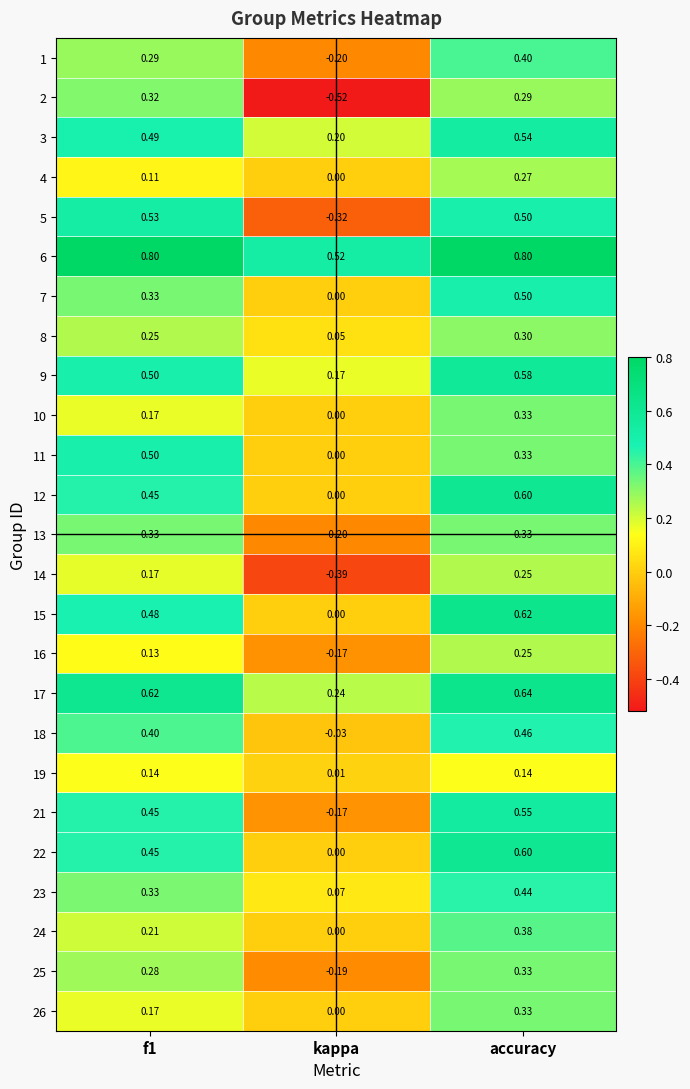

Between f1 and kappa, which series saw the biggest shift?

5